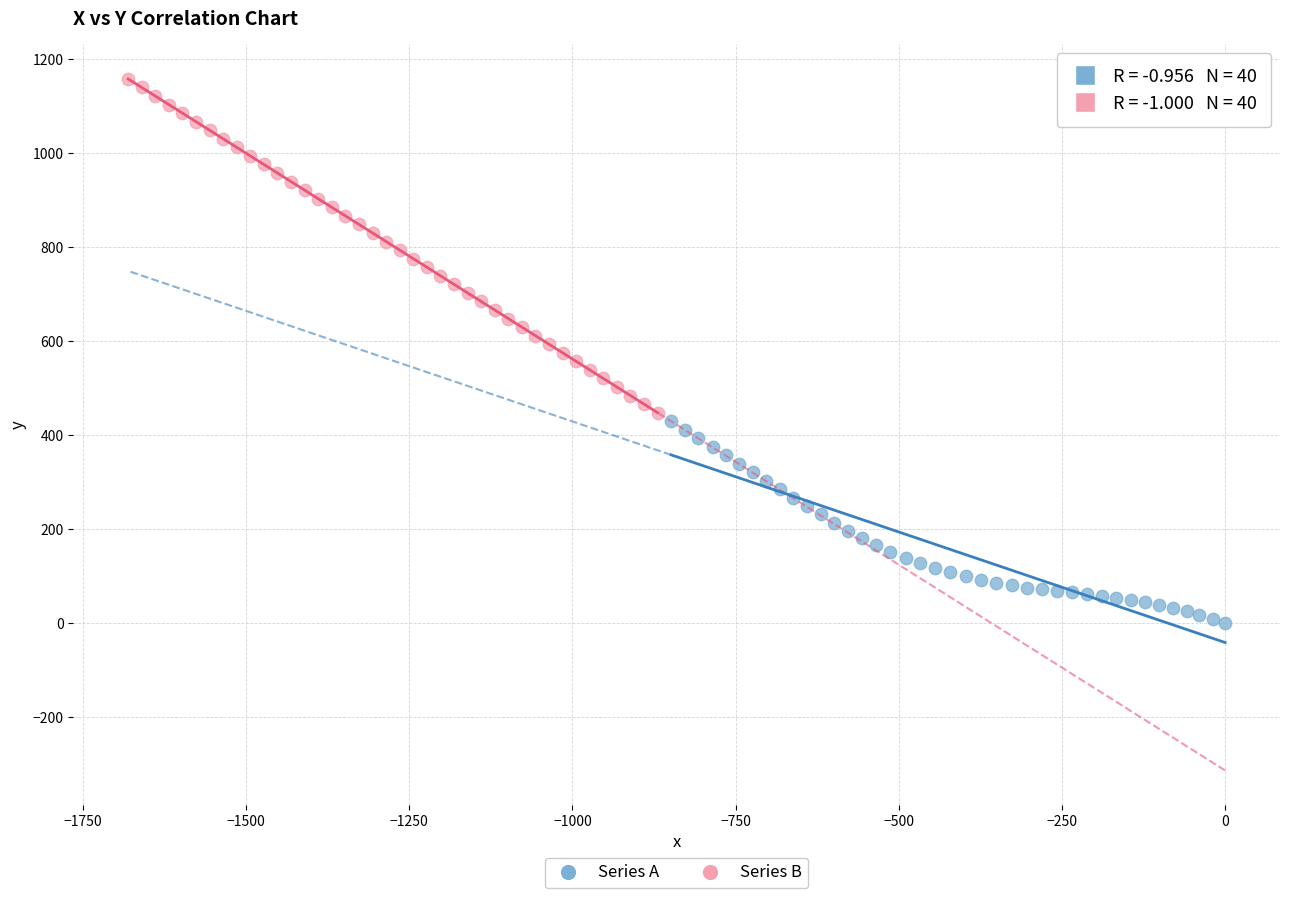

Which series reaches the minimum Y coordinate?

Series A